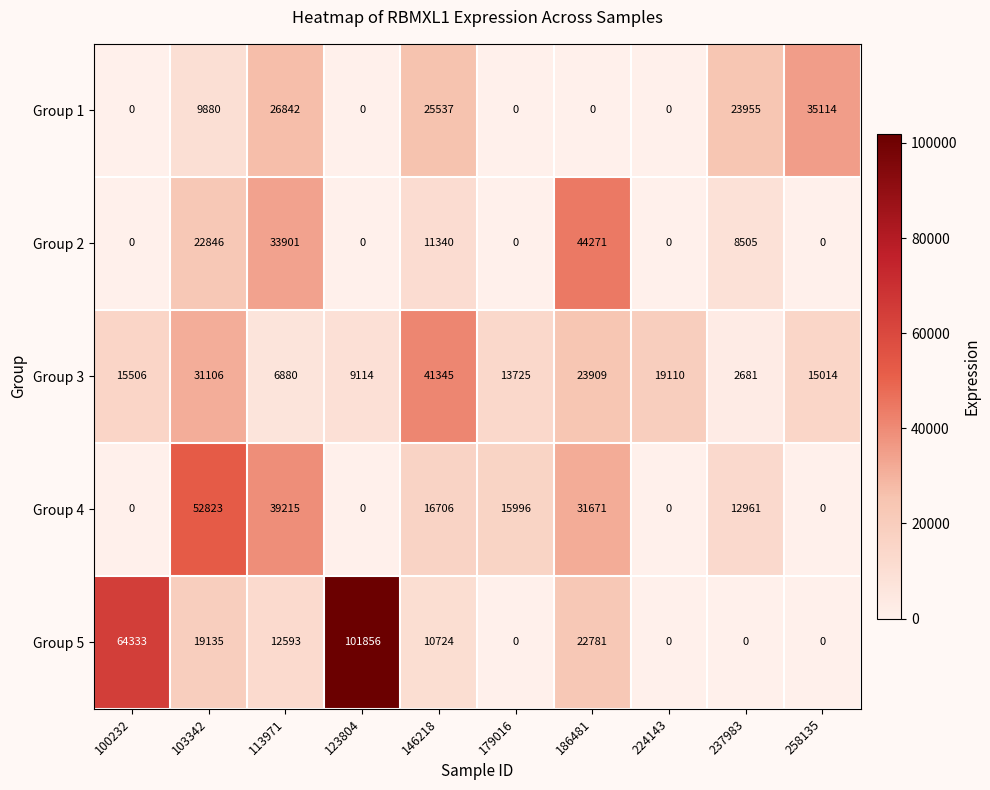

What is the spread (max minus min) of values at 186481?

44271